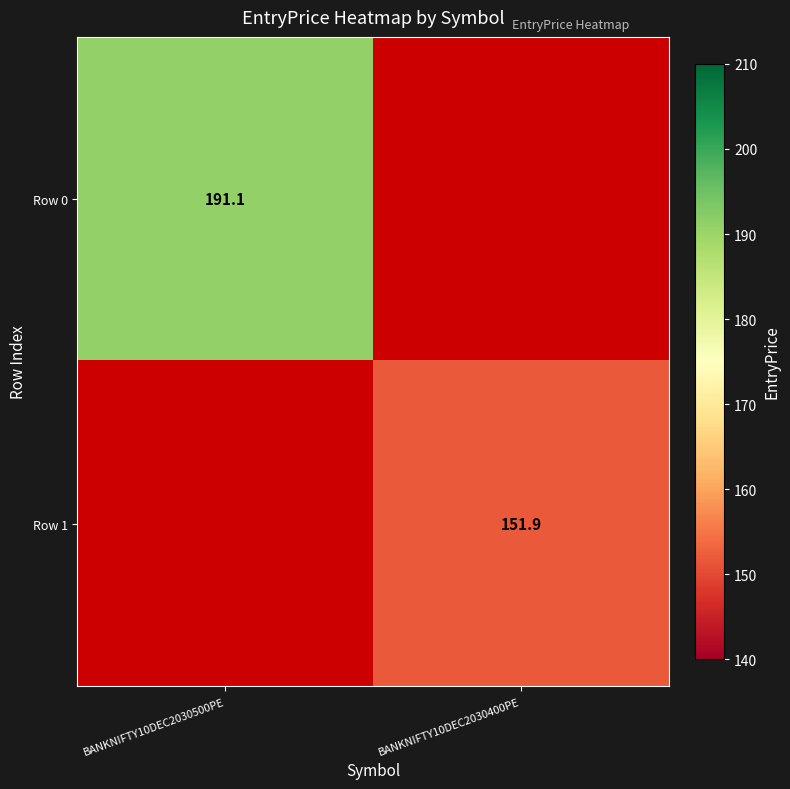

Count the number of categories in the chart.

2